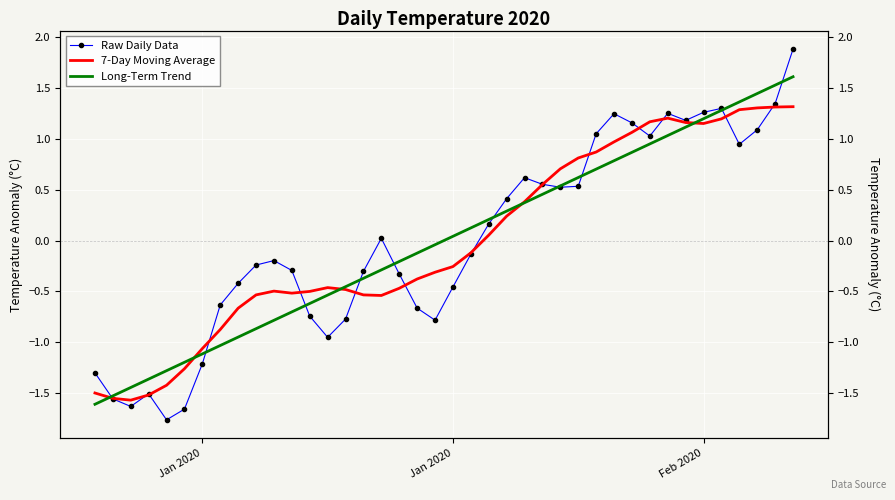

What are all the series names shown in the legend?

Raw Daily Data, 7-Day Moving Average, Long-Term Trend